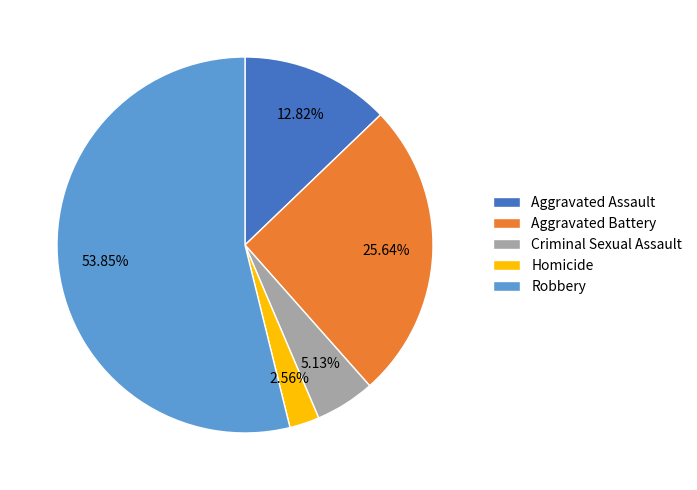

What is the largest slice in the pie chart?

Robbery